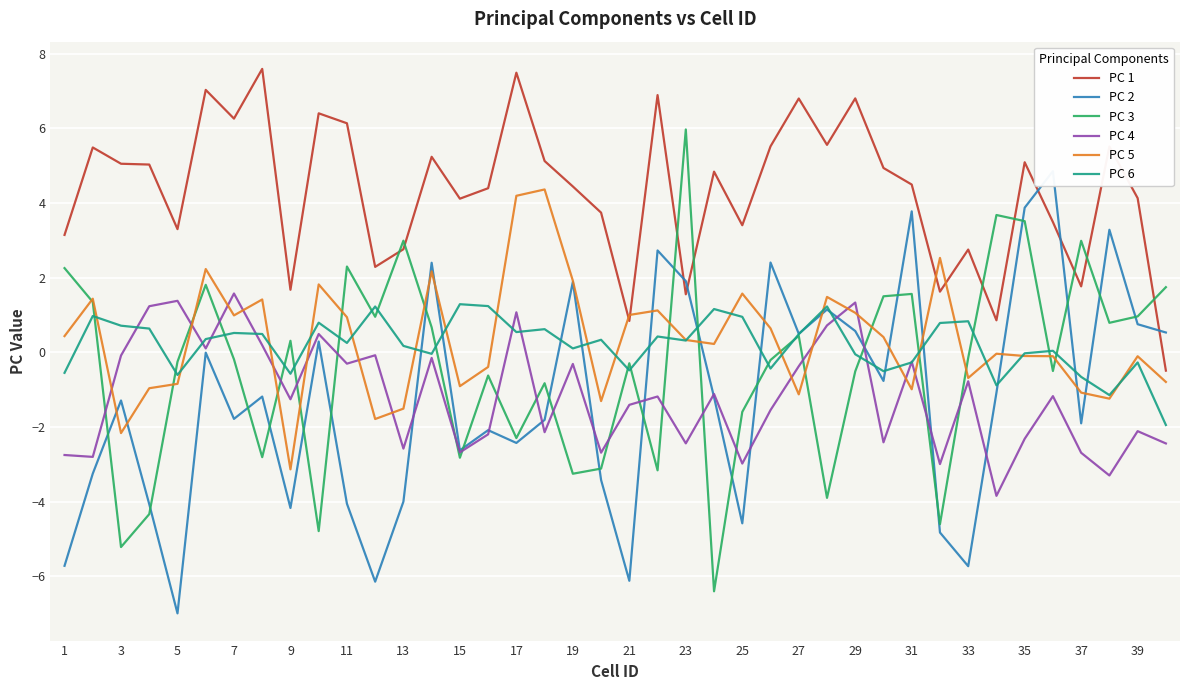

Is the value of PC 6 at 19 greater than the value of PC 3 at 1?

No